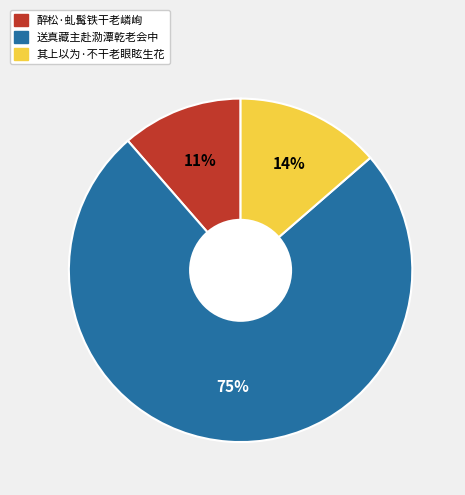

To the nearest percent, what portion does 醉松·虬髯铁干老嶙峋 represent?

11%